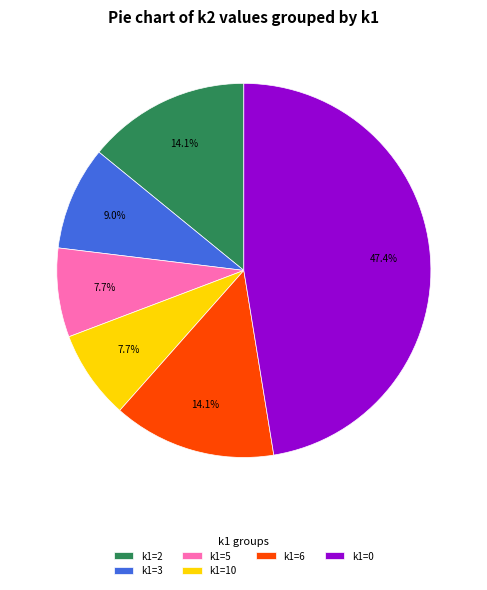

Does any single category account for the majority?

No